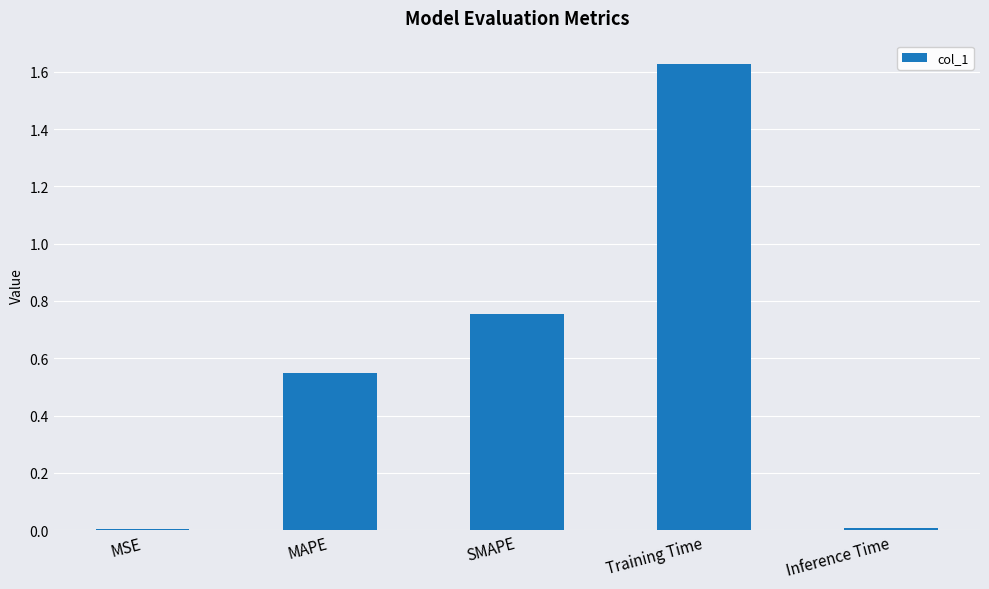

What is the sum of all values?

2.9